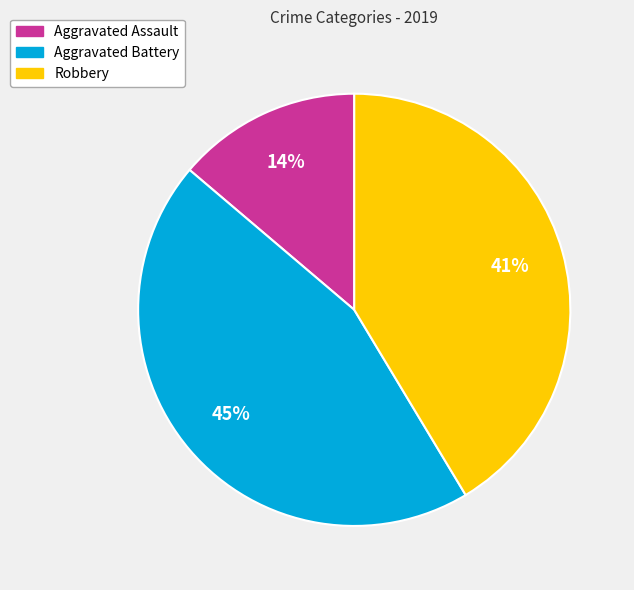

Is there any slice that represents more than half of the pie?

No